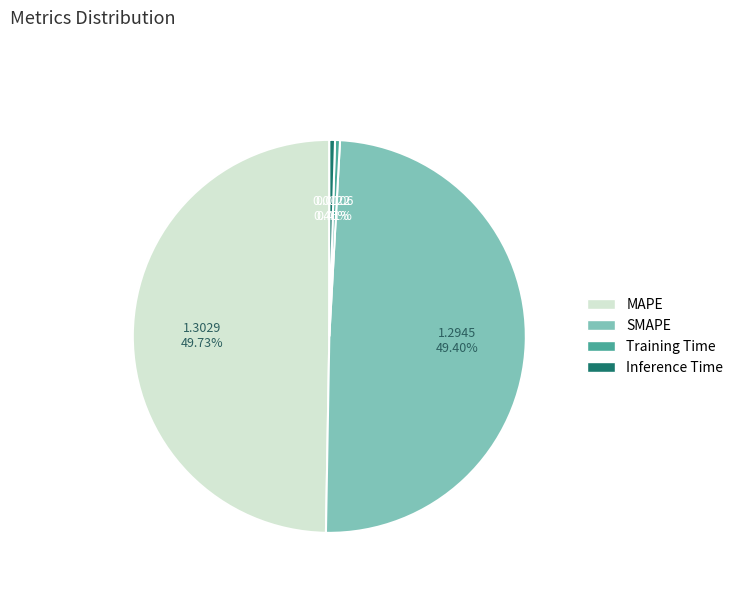

Between Inference Time and SMAPE, which is larger?

SMAPE